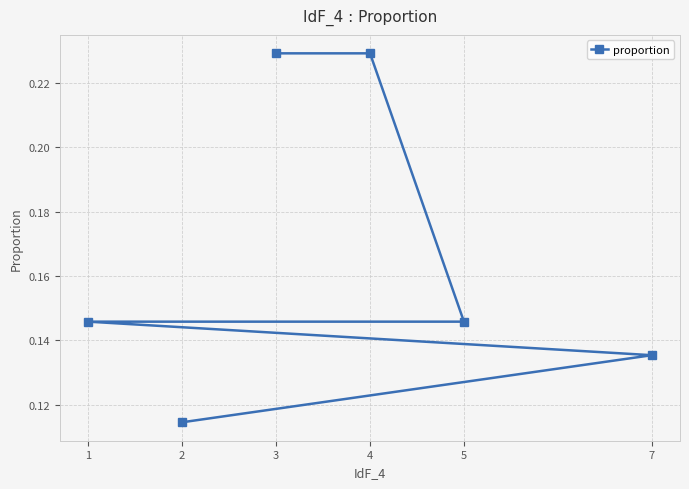

Which category has the lowest value across all series?

2